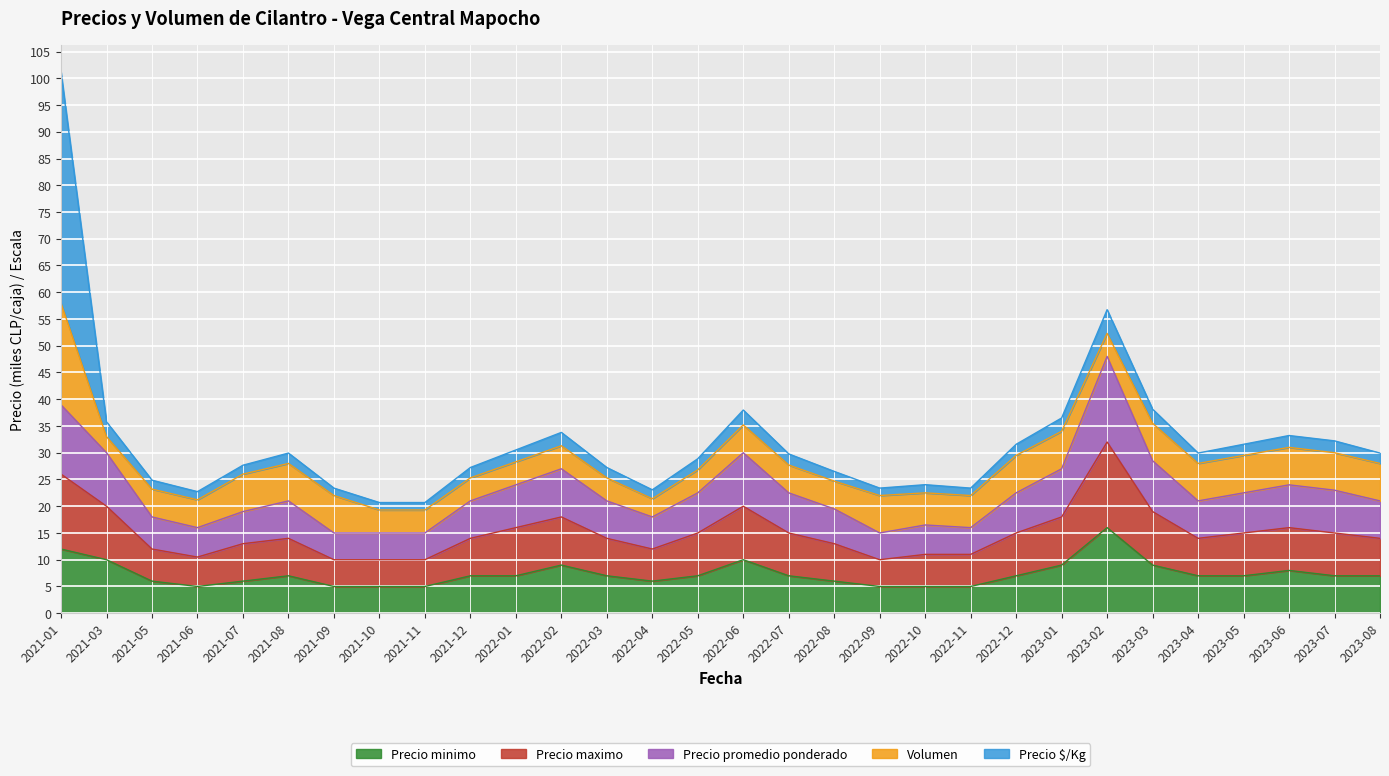

The Precio maximo series shows 10.0 at 2021-09. True or false?

True